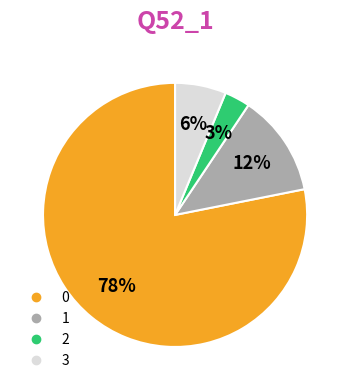

To the nearest percent, what is the average slice percentage?

25%